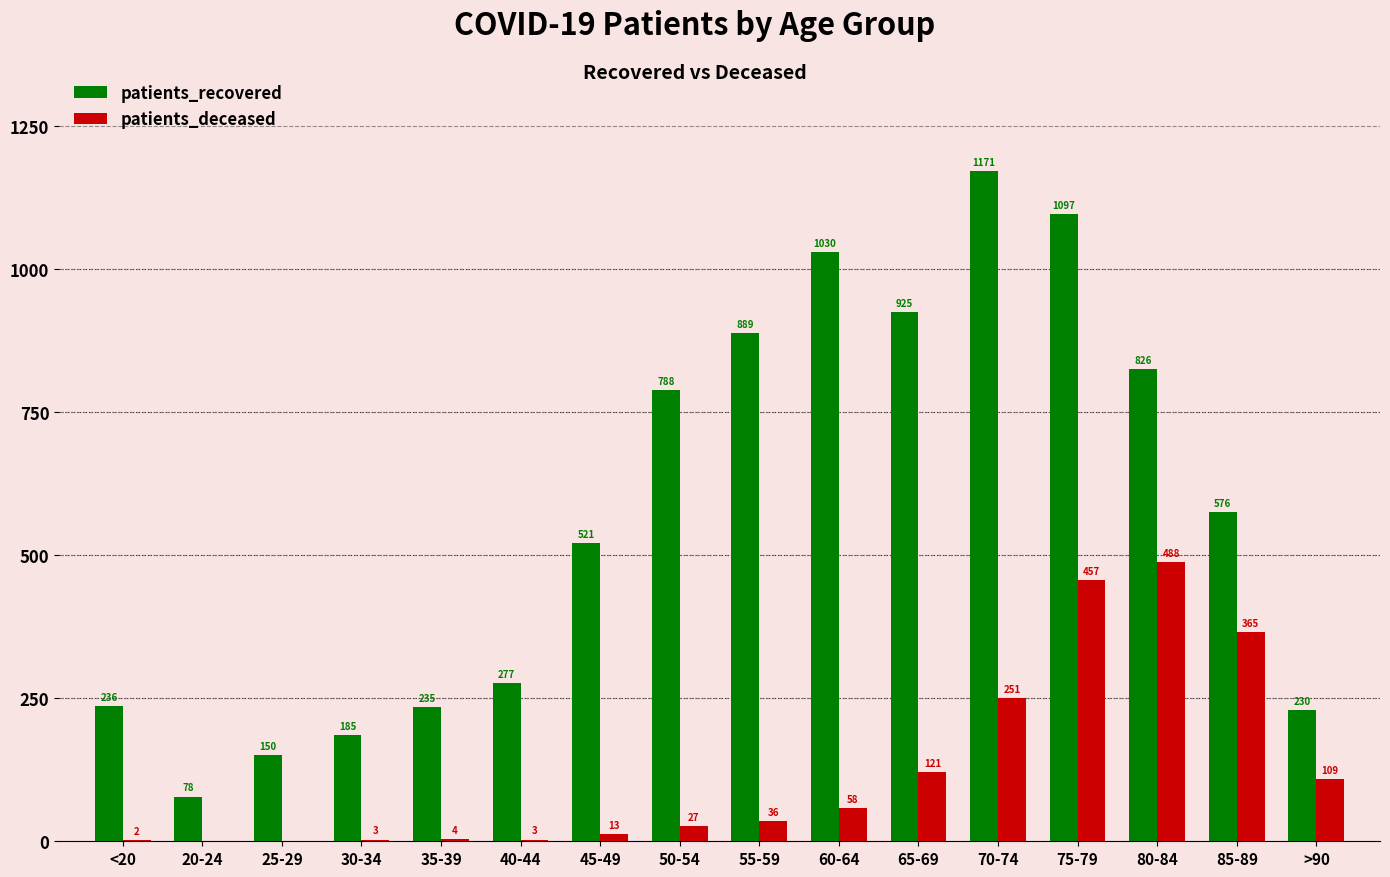

Is the value of patients_deceased at 25-29 greater than the value of patients_recovered at 40-44?

No